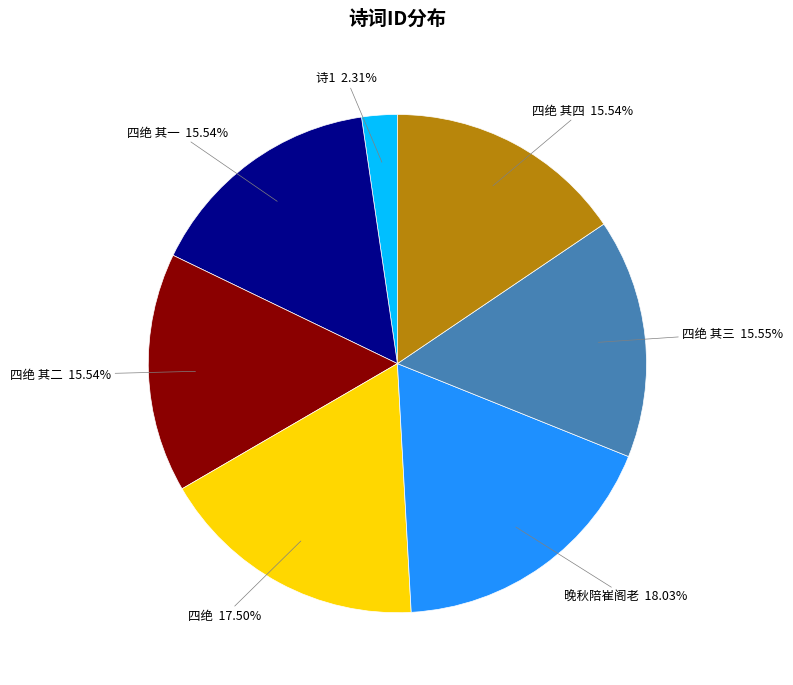

Is there a majority slice in this chart?

No